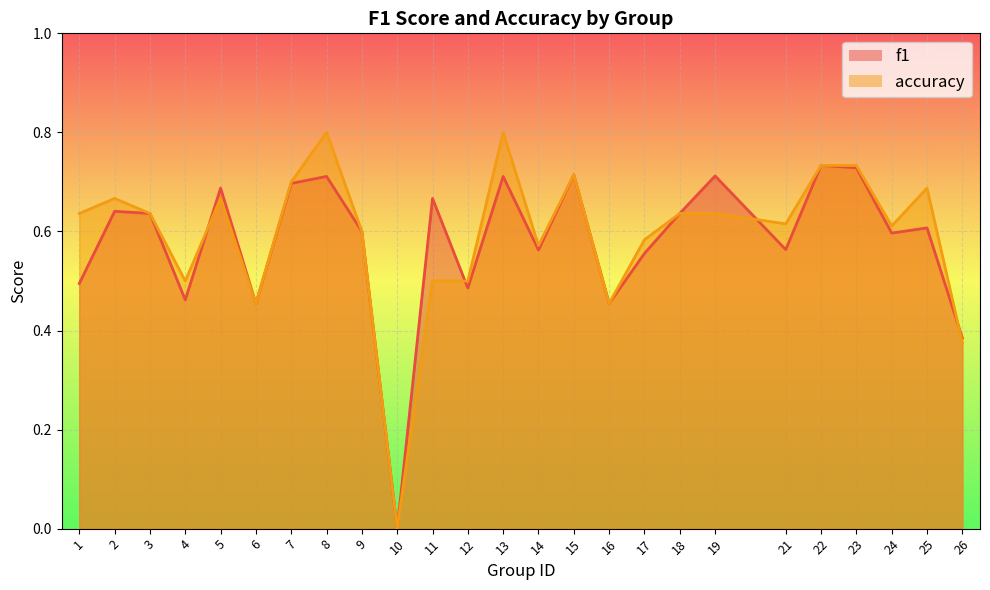

At which label is accuracy closest to 0?

10